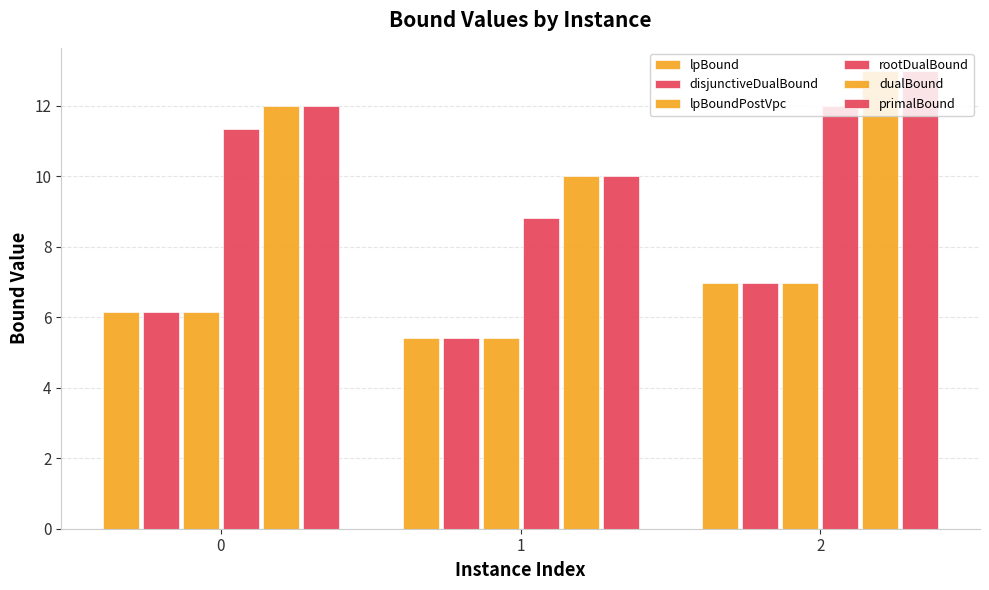

How many bars are there in total?

18